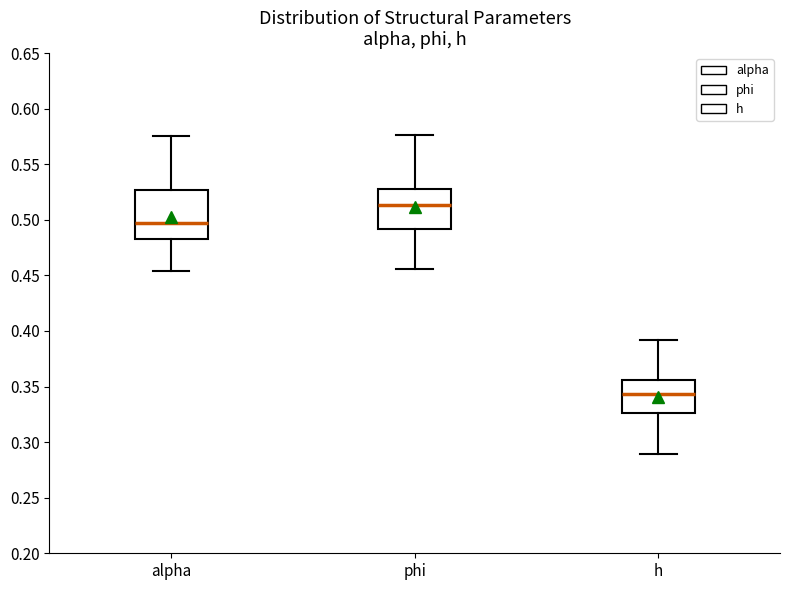

Where does the upper whisker of the box for alpha end on the y-axis? The values are not printed on the chart, so give them approximately, as read against the axis.

0.575